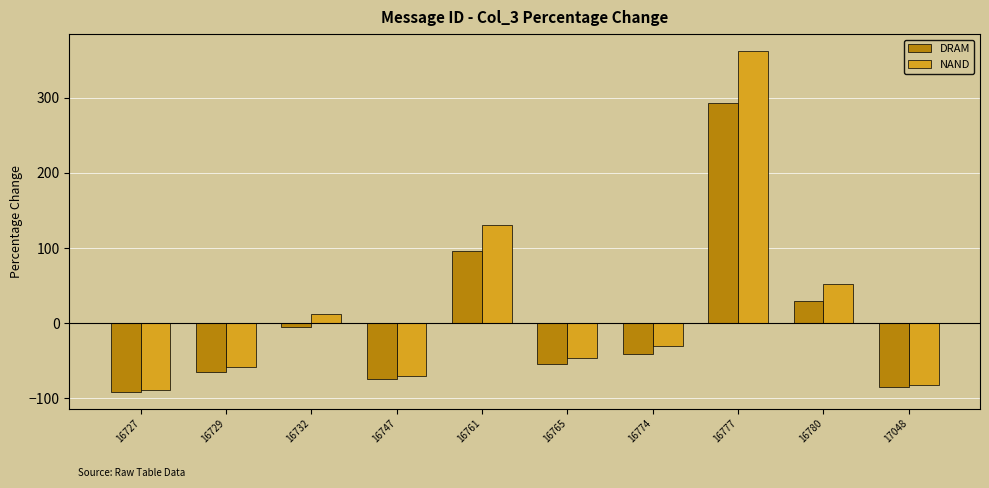

Does the chart contain stacked bars?

No